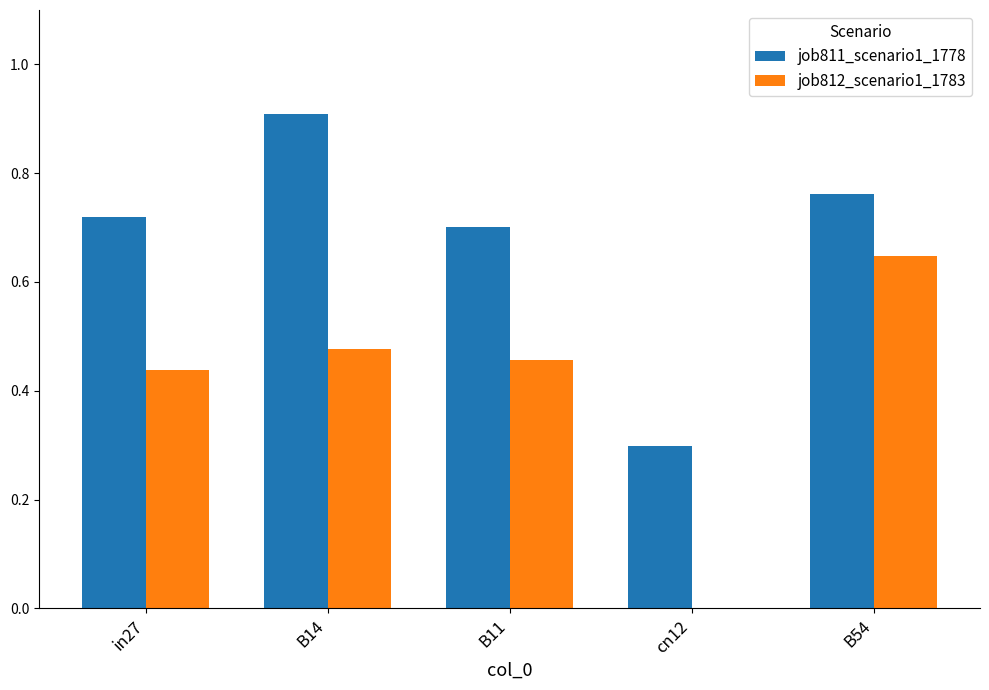

How many job812_scenario1_1783 values are between 0 and 1?

5